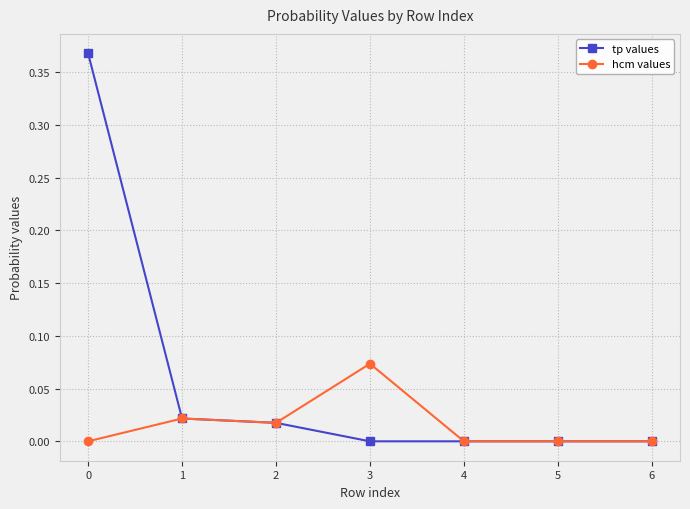

How many lines are shown in the chart?

2